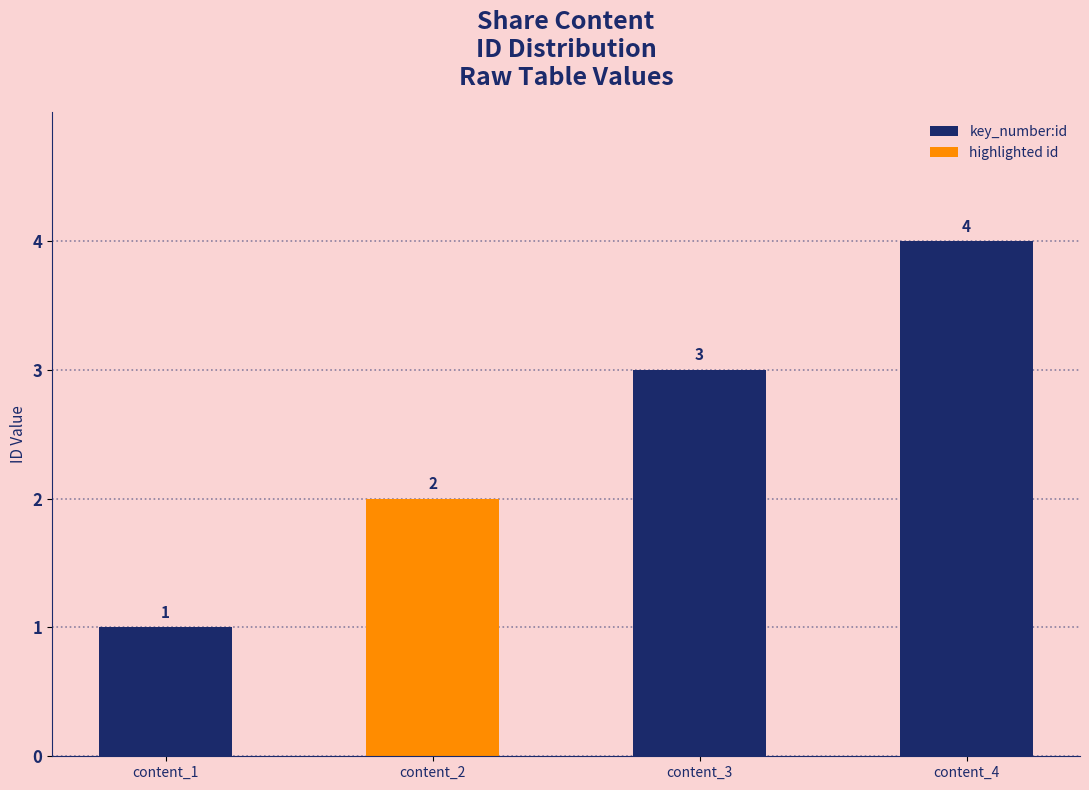

The chart shows a value of 1 at content_1. True or false?

True